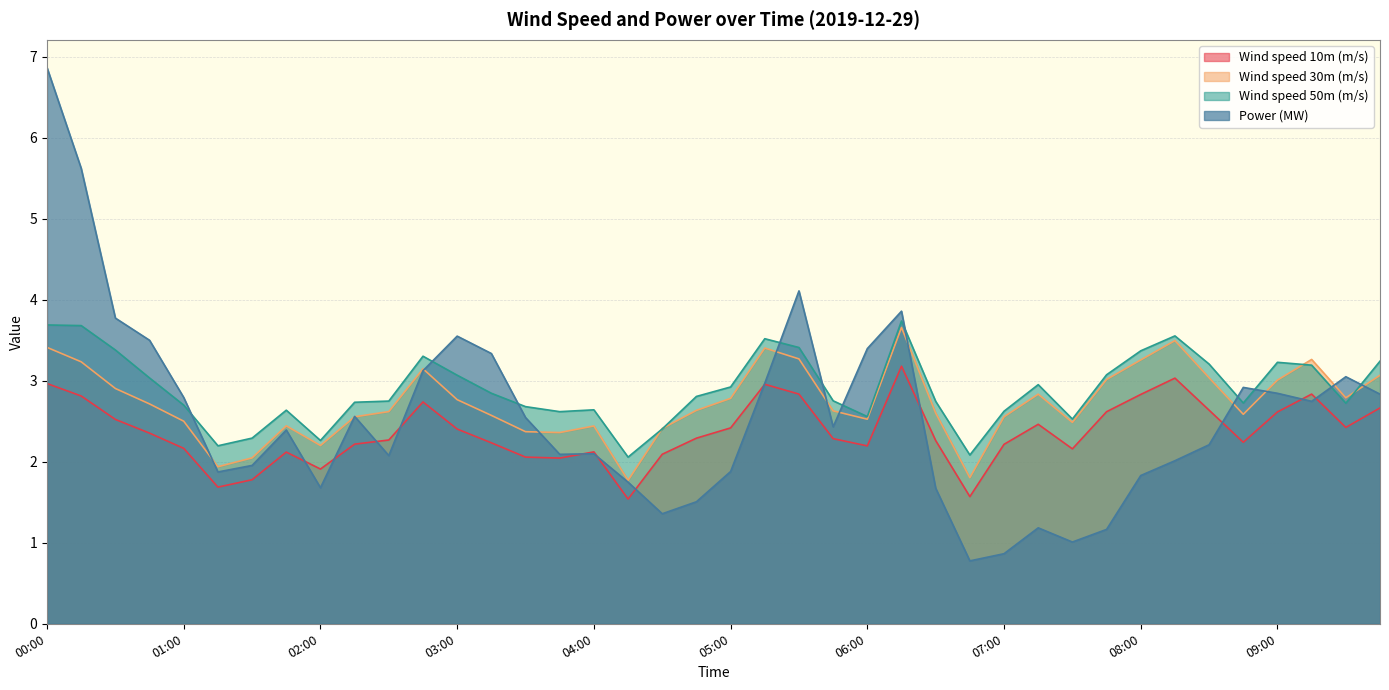

In Power (MW), how many points are higher than both neighbors (excluding endpoints)?

9